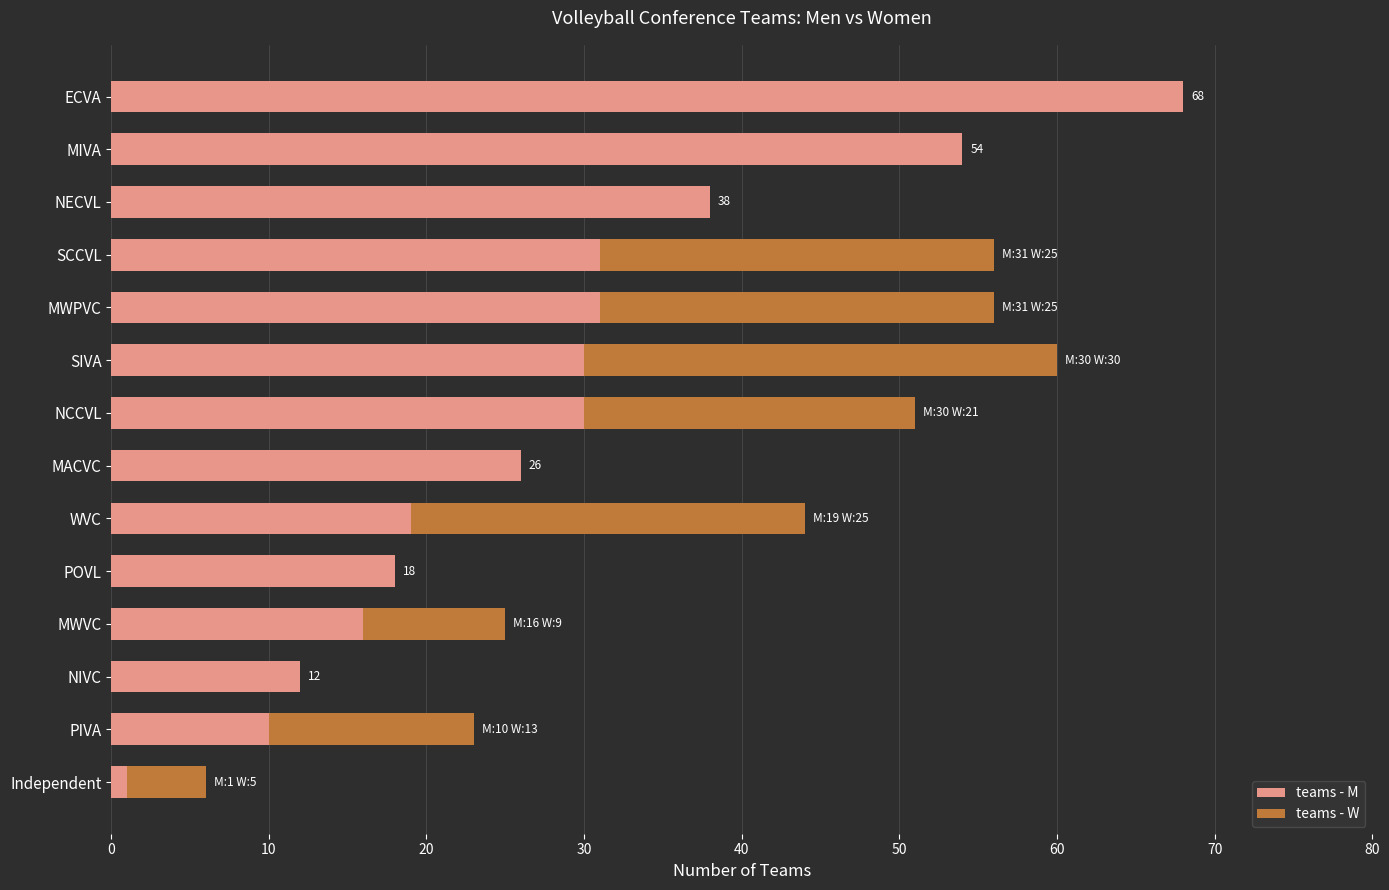

What is the highest value of the teams - M series?

68